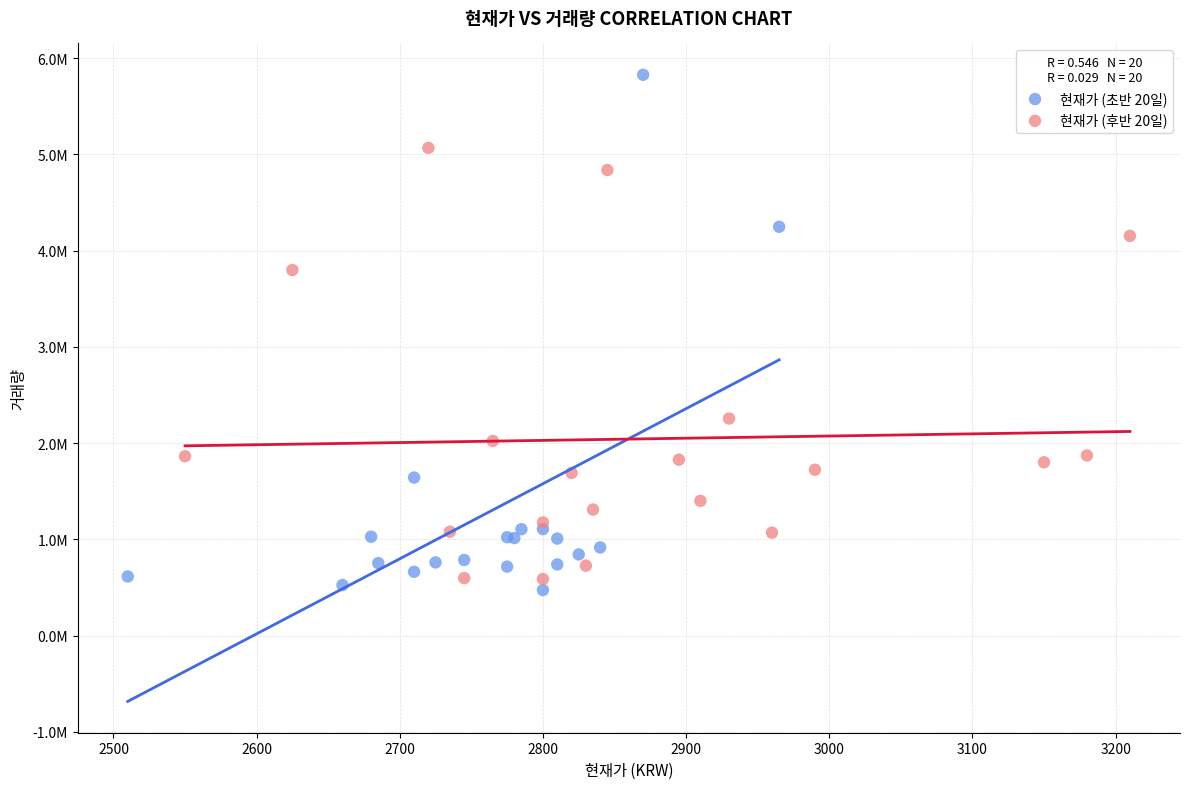

What are all the series names shown in the legend?

현재가 (초반 20일), 현재가 (후반 20일)